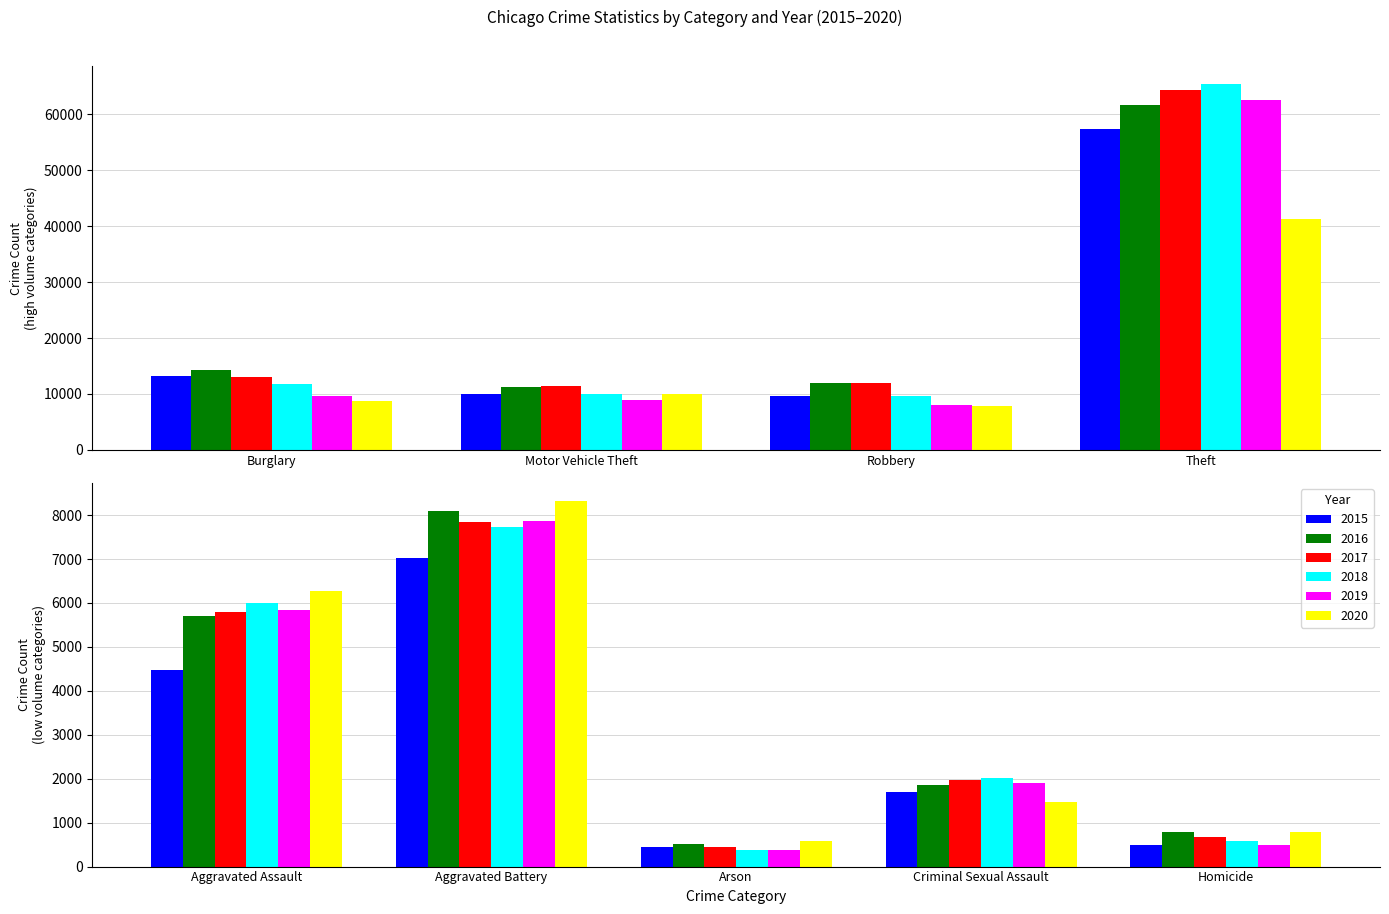

The 2015 series shows 448 at Arson. True or false?

True